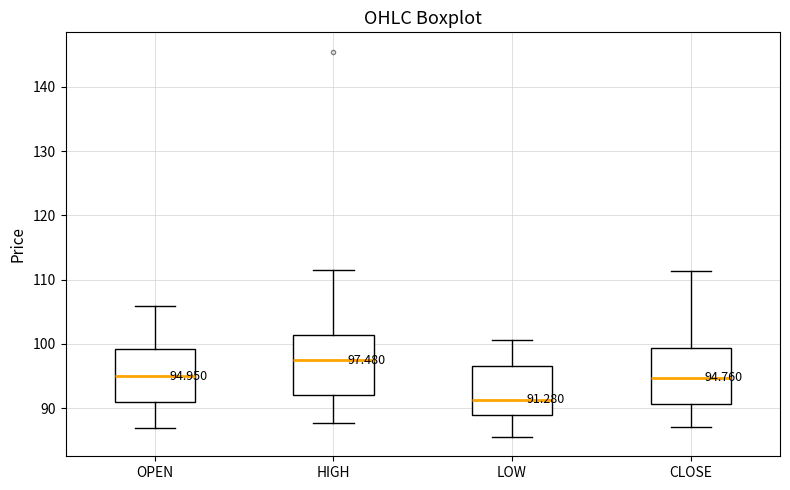

Which box has the highest median line?

HIGH